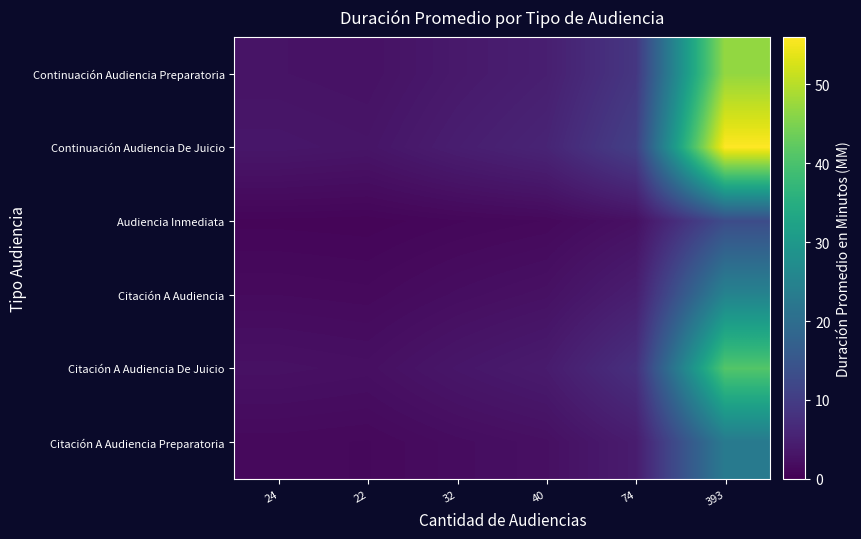

At which category does the chart reach its minimum across all series?

22